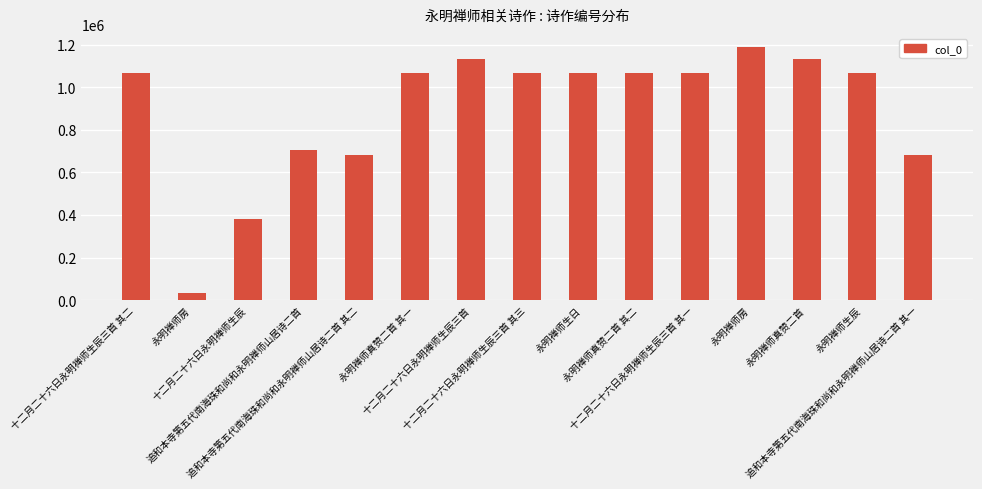

What is the label of the 13th bar from the right?

十二月二十六日永明禅师生辰